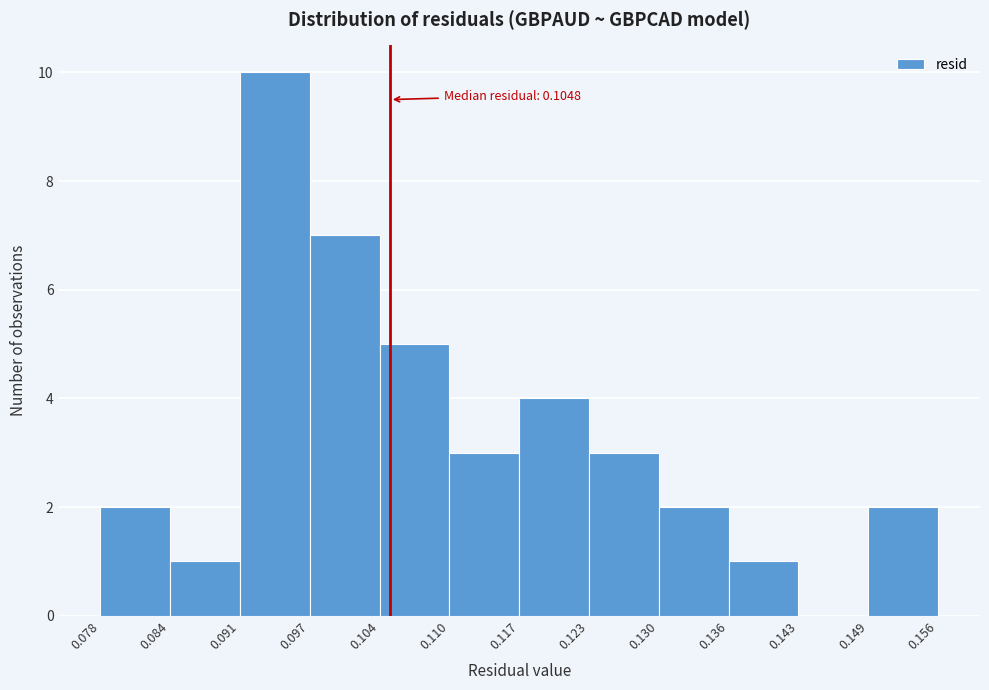

Which range on the x-axis has the tallest bar?

0.091 to 0.097